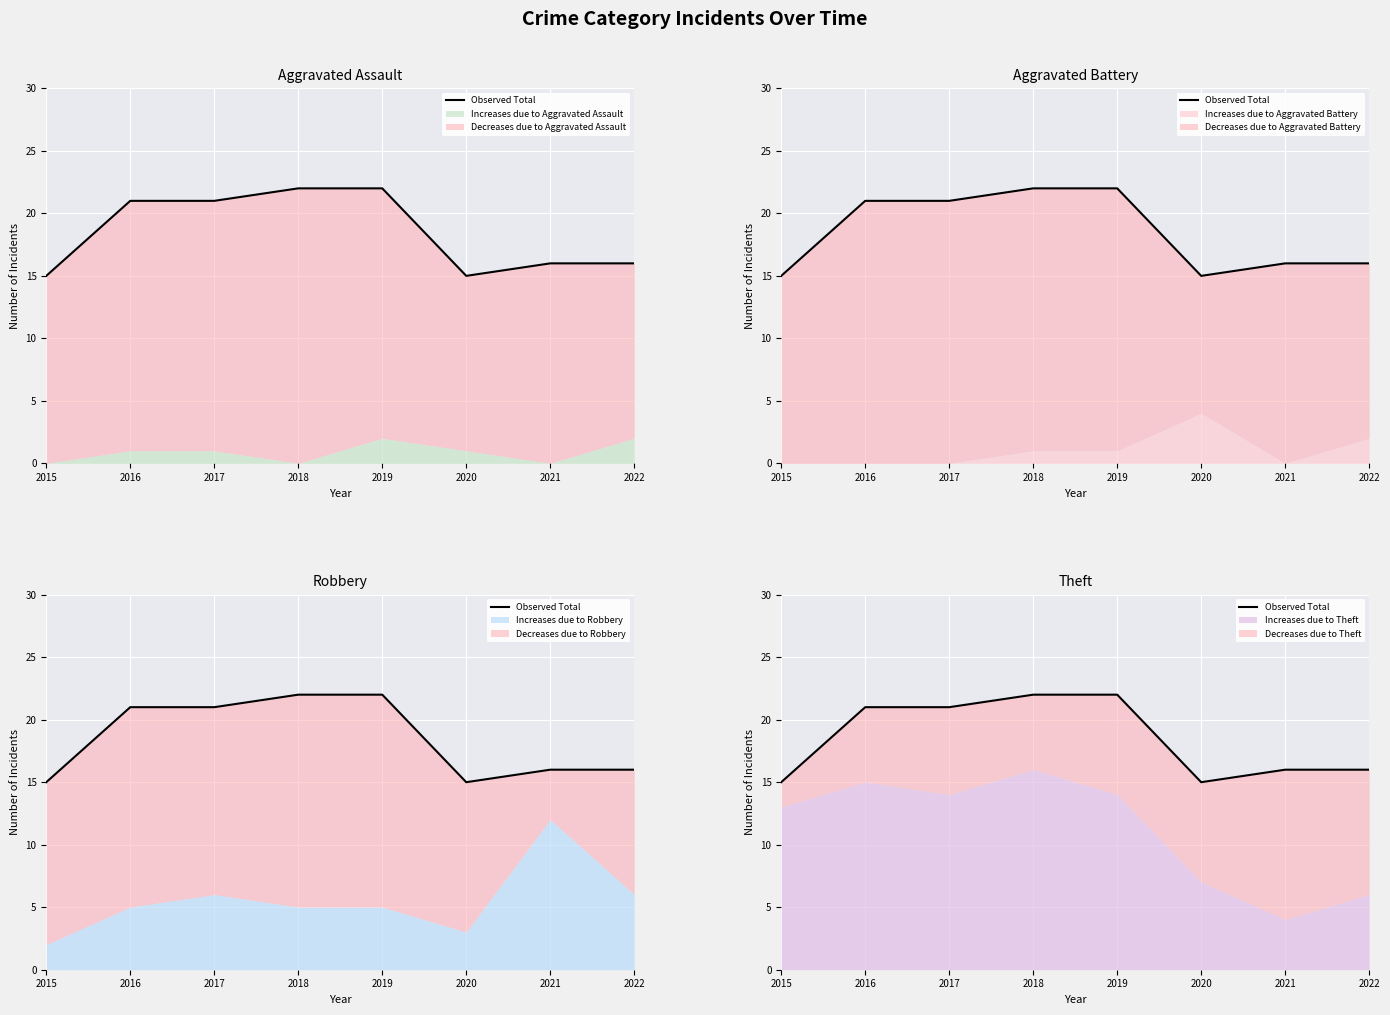

True or false: there are more than 1 points higher than both neighbors.

False